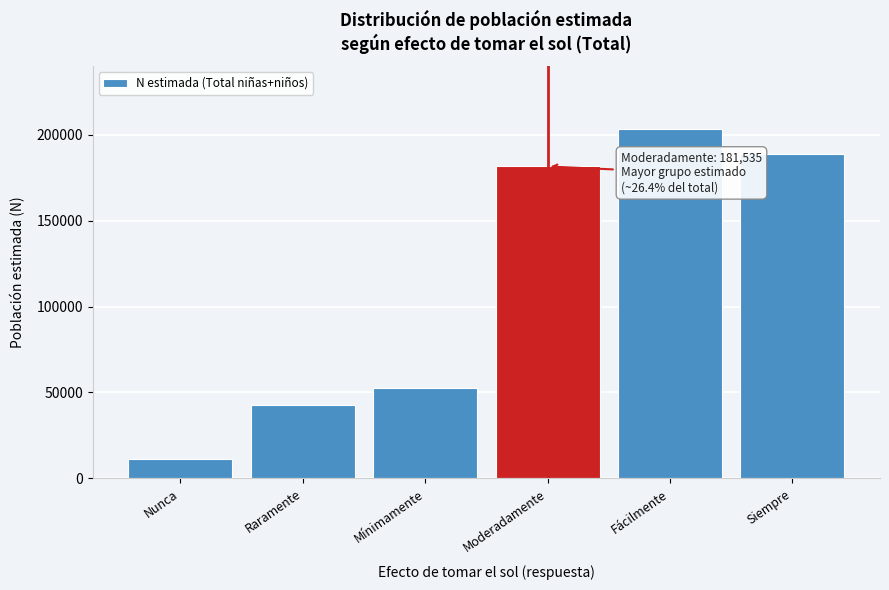

Reading left to right, extract all data points from this chart.

Nunca=11054	Raramente=42752	Mínimamente=52339	Moderadamente=181535	Fácilmente=203195	Siempre=188557